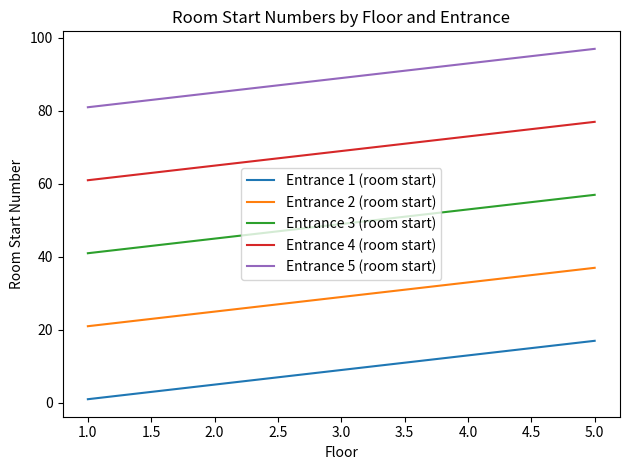

True or false: Entrance 5 (room start) and Entrance 2 (room start) cross at least once.

False